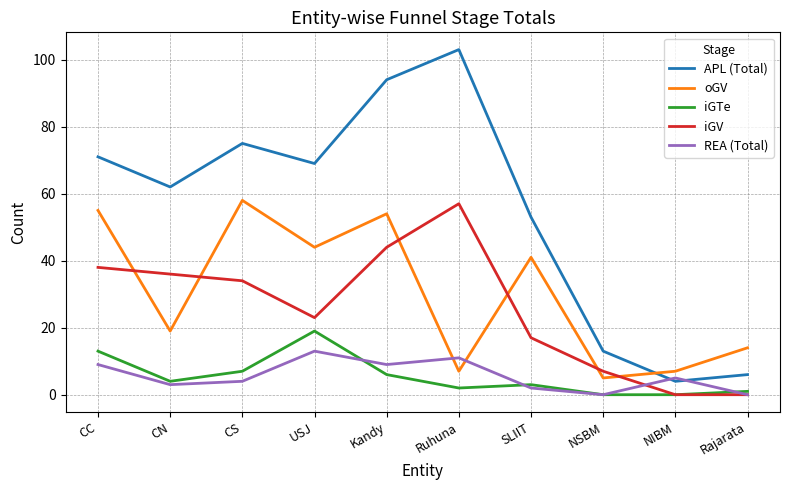

Where is the first local minimum for oGV?

CN